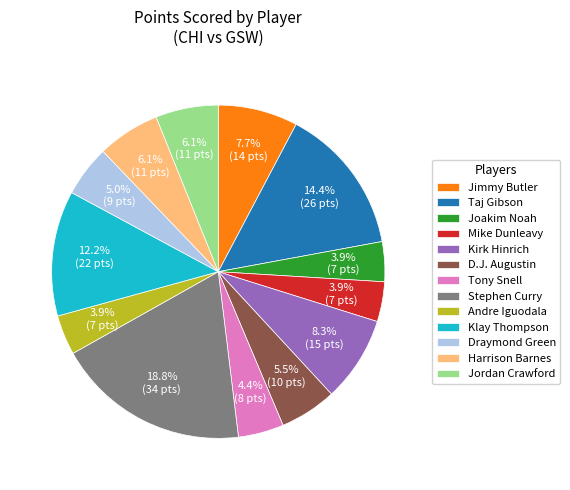

Is there a majority slice in this chart?

No